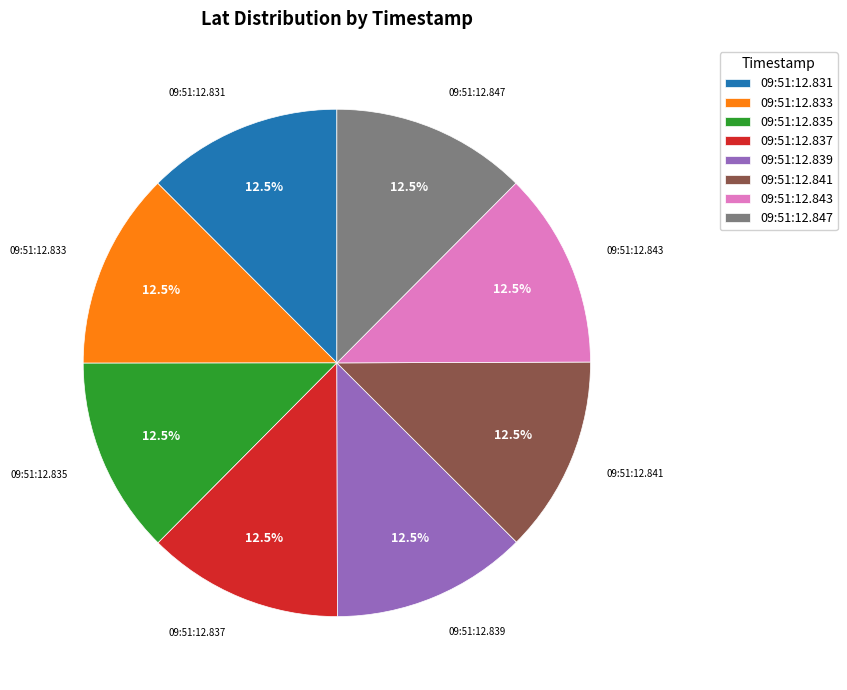

Is there any slice that represents more than half of the pie?

No